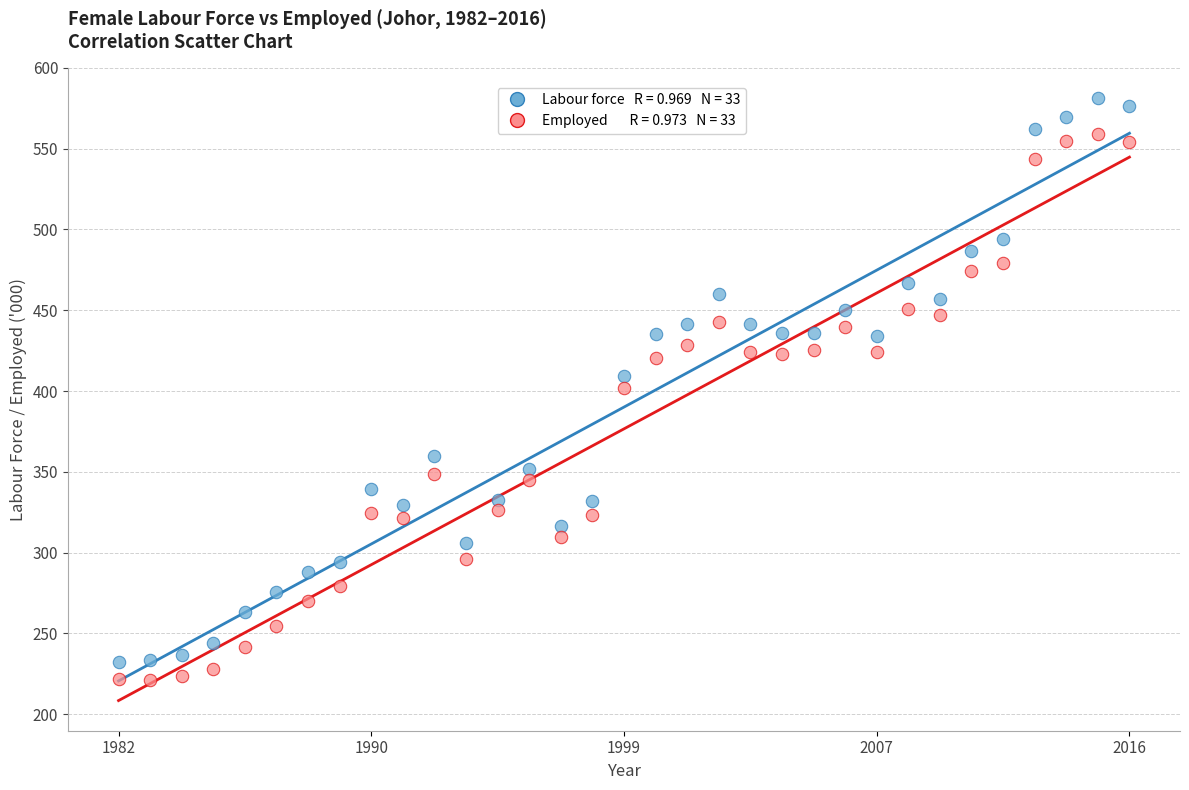

Across all data points, what is the range of X values (max minus min)?

100.0